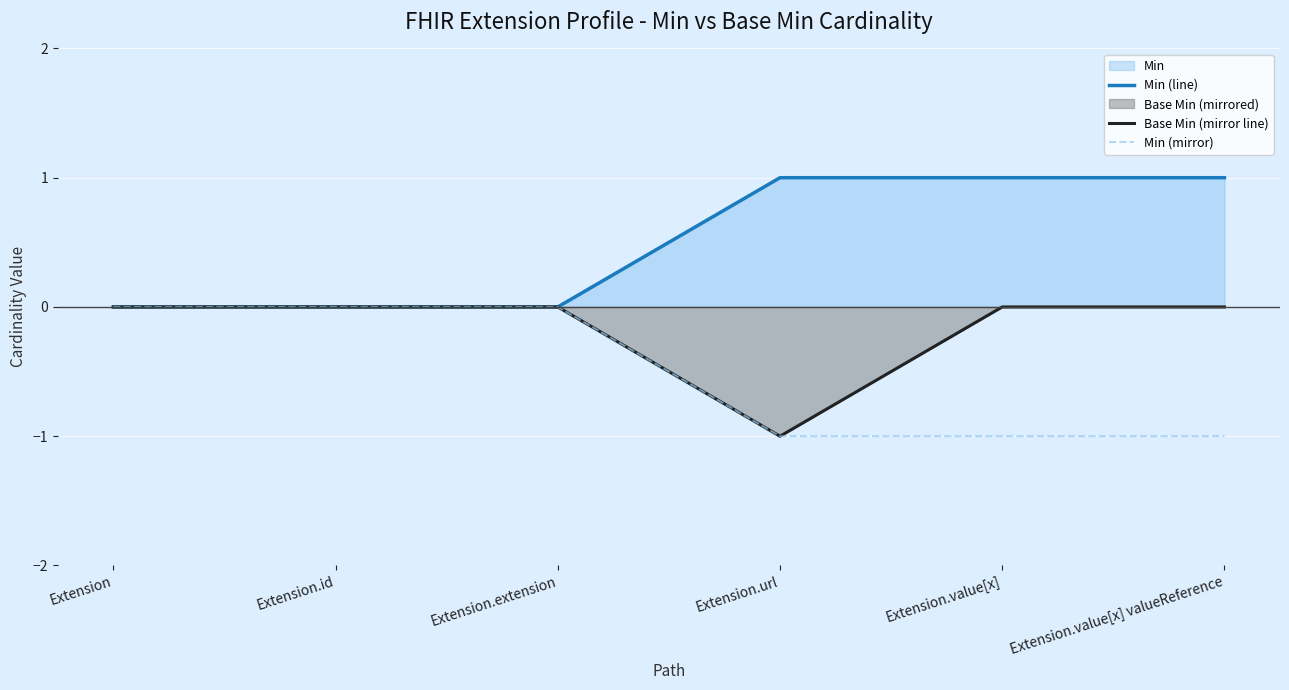

True or false: Min (mirror) has a value of -1 at Extension.value[x] valueReference.

True